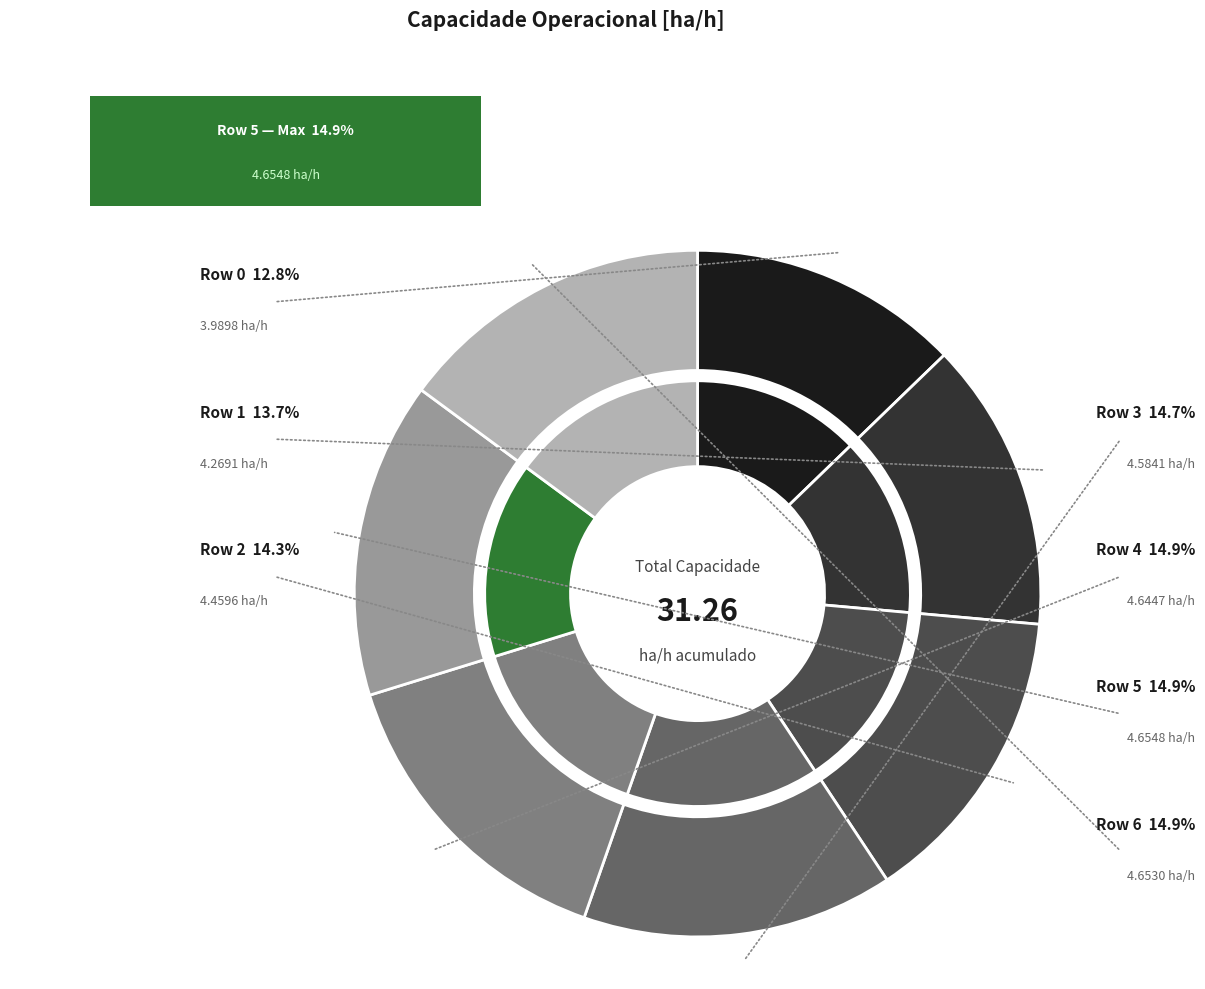

Is the sum of Row 5 and Row 0 greater than half?

No